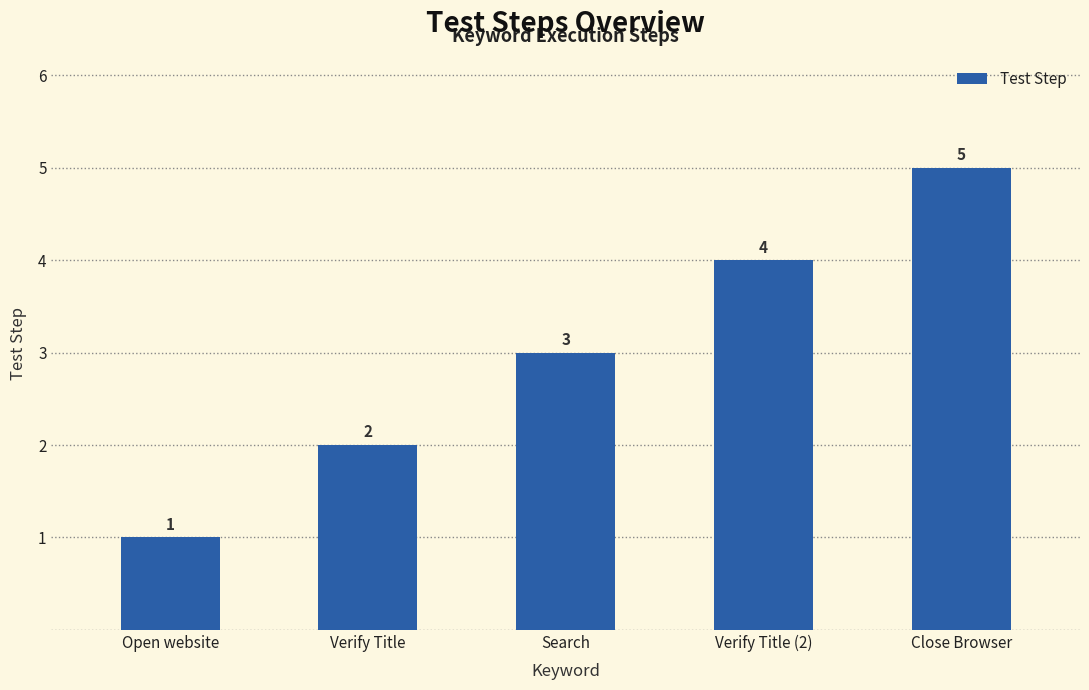

What is the sum of all values?

15